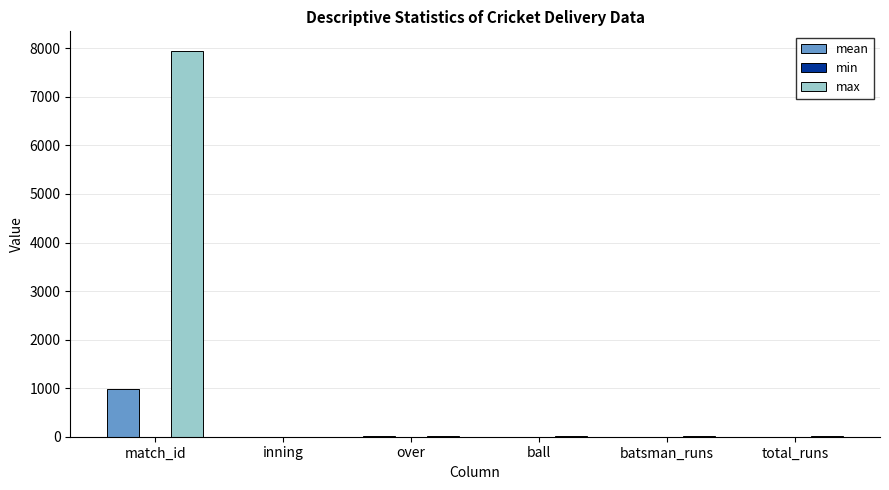

Which series has the largest total across all categories?

max